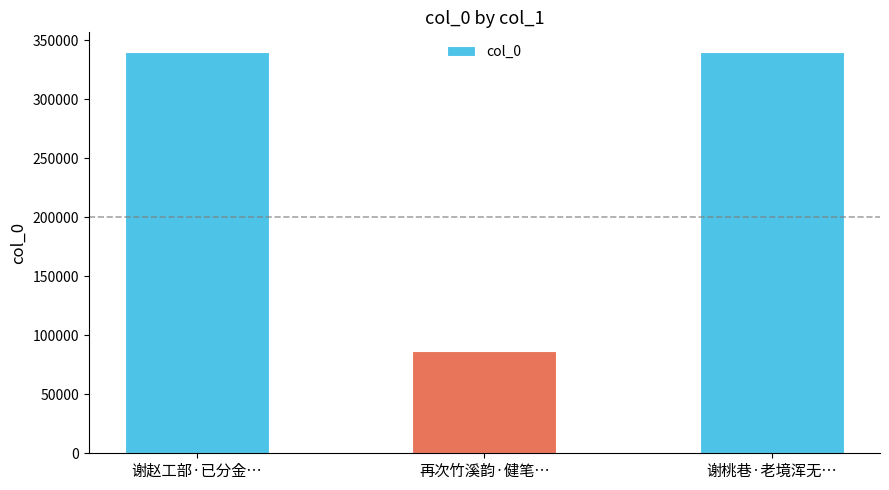

What is the difference between the maximum and minimum values?

253289